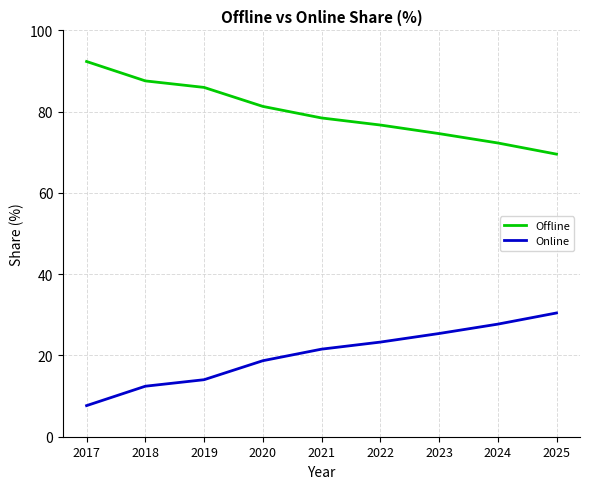

At how many categories does at least one series exceed 60?

9